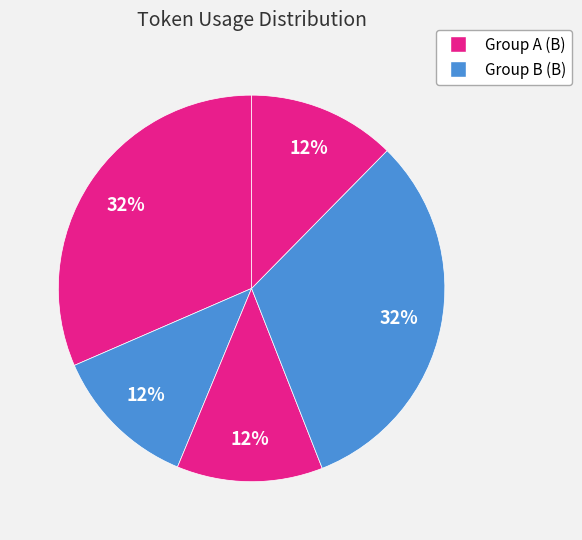

How many slices are in this pie chart?

5